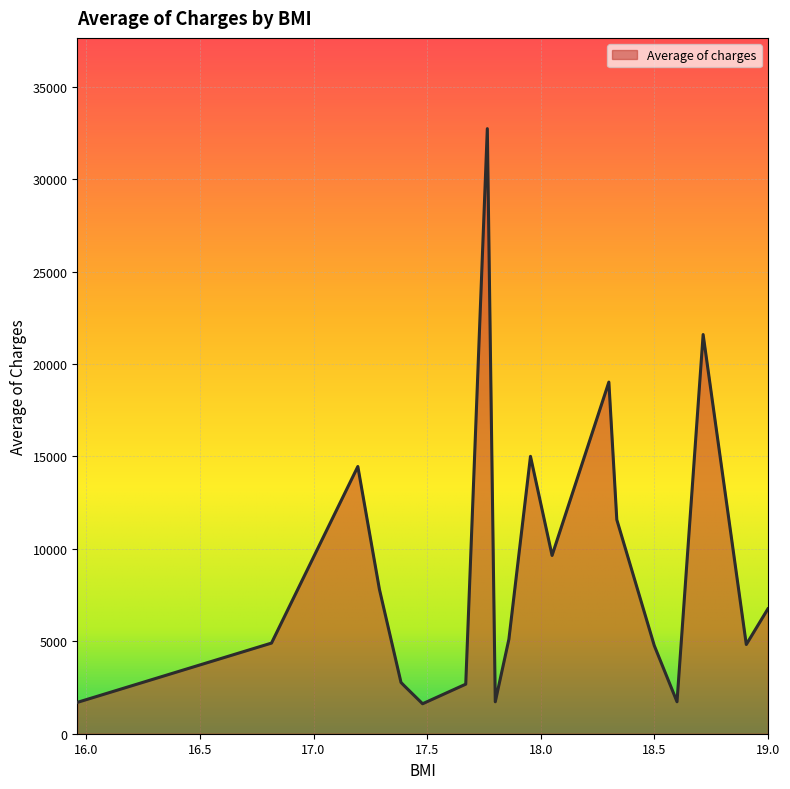

What is the greatest value displayed?

32734.2